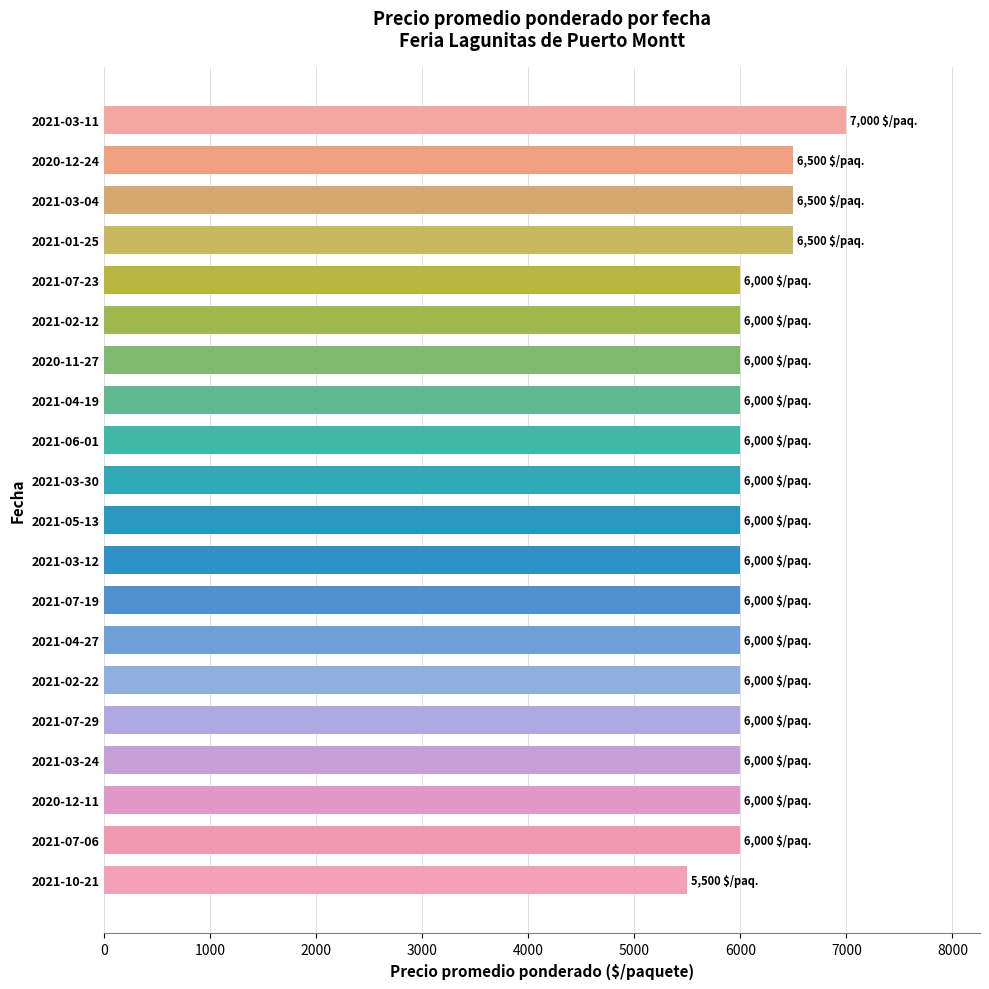

The value at 2020-12-24 is 6500. True or false?

True